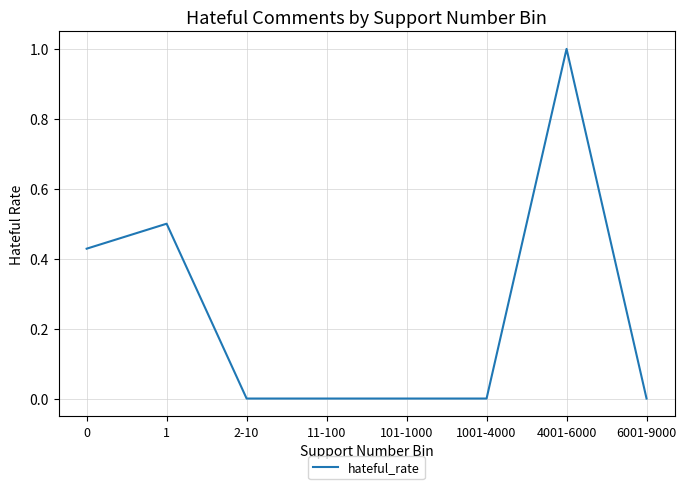

Which has a higher value, 4001-6000 or 1001-4000?

4001-6000